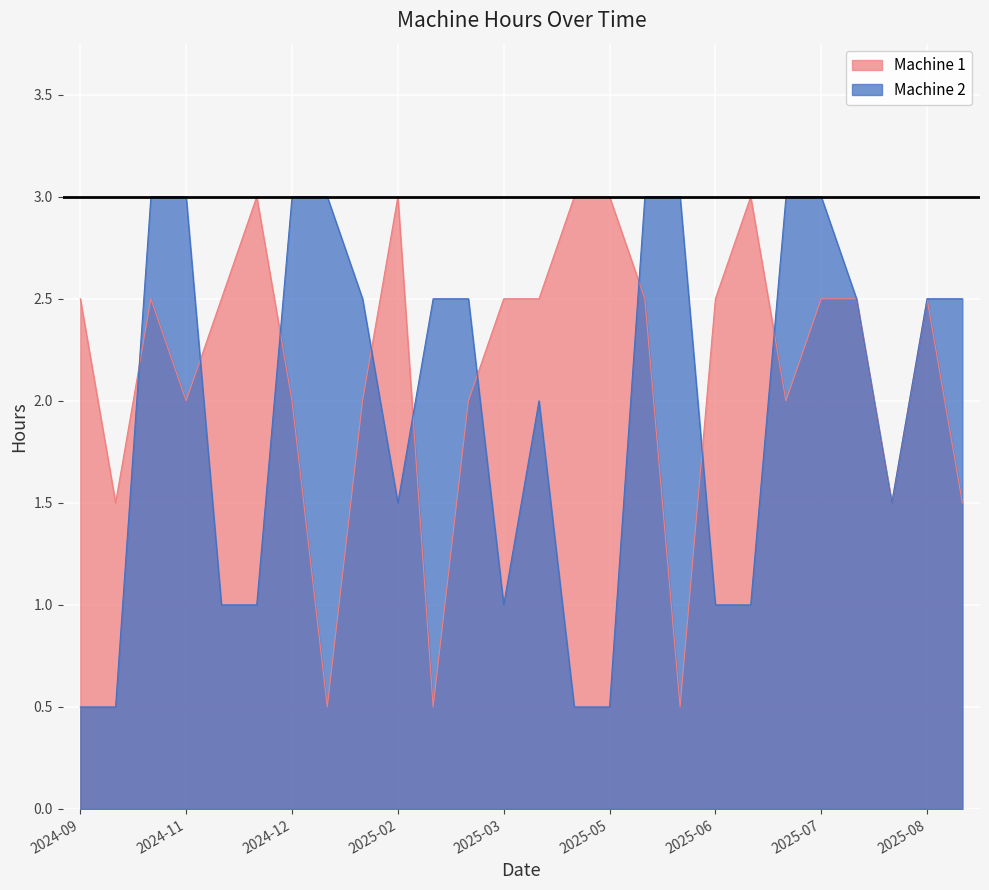

Rank the series by their average value, from lowest to highest.

Machine 2, Machine 1